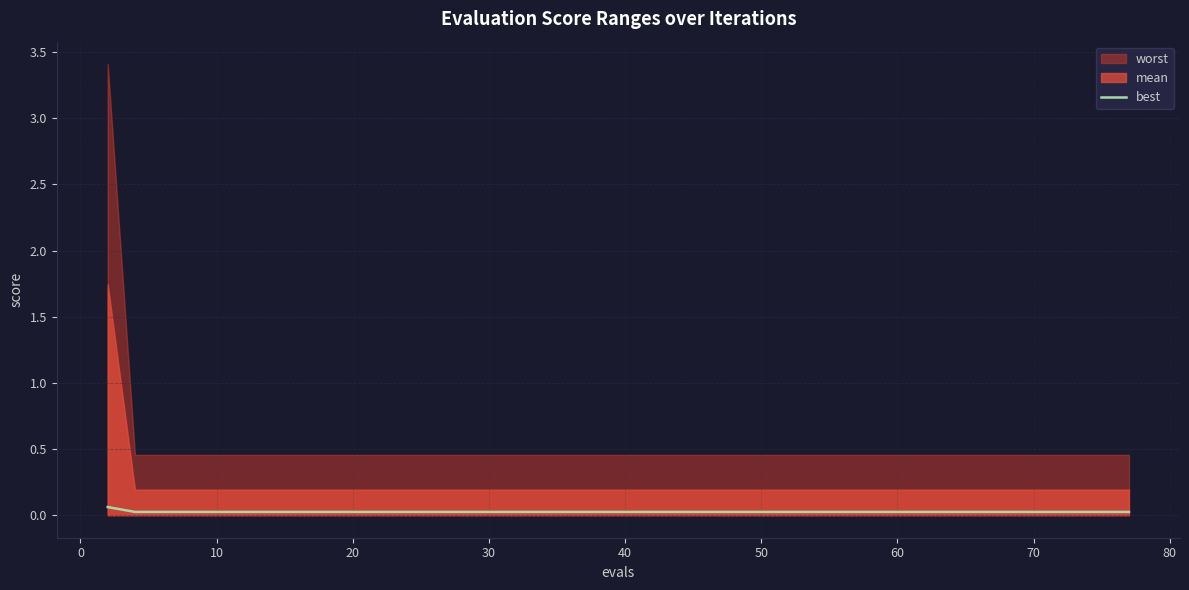

True or false: best has a value of 0.0 at 70.

True